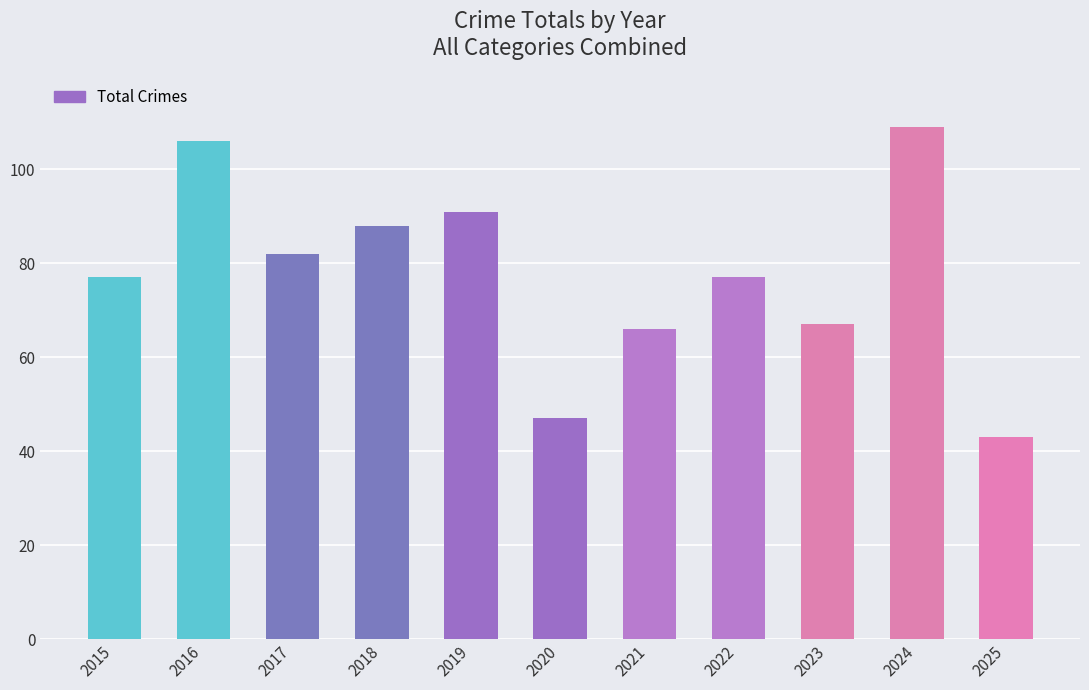

The value at 2023 is 67. True or false?

True